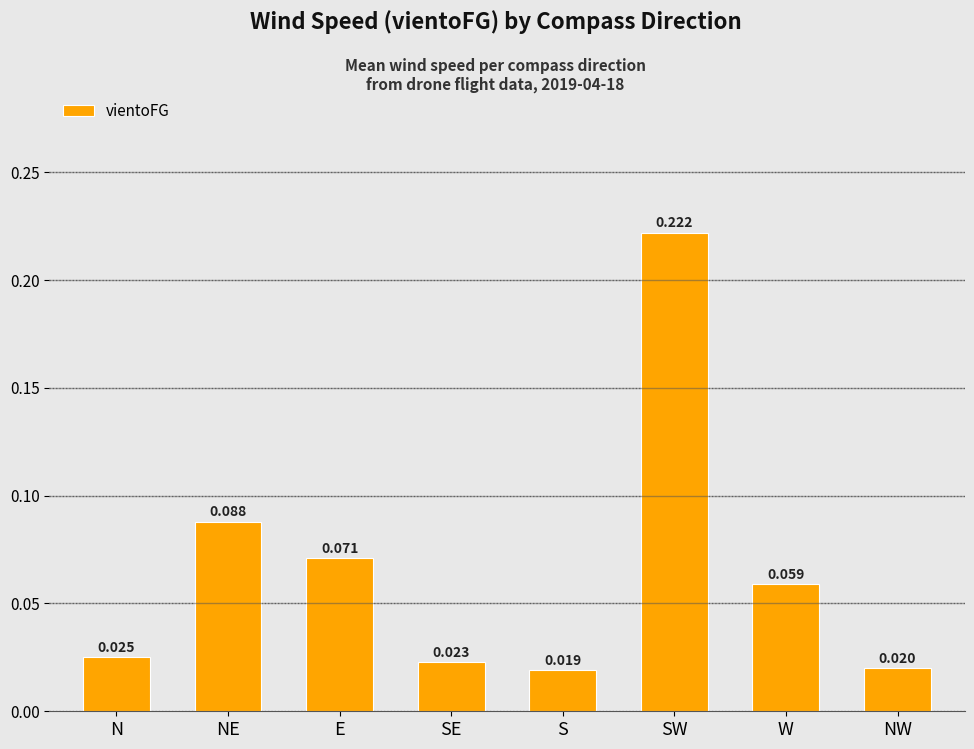

True or false: the data shows 0.3 at SW.

False